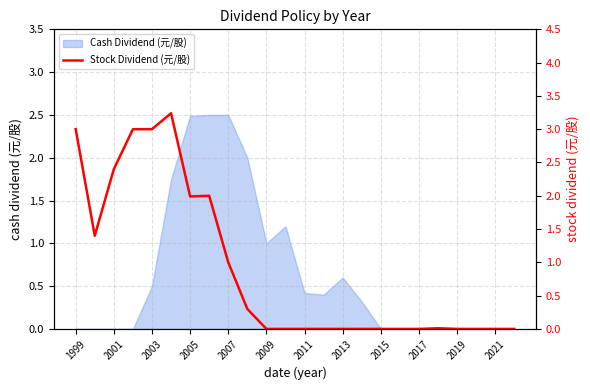

Is it true that Cash Dividend (元/股) equals 0.0 at 1999?

True